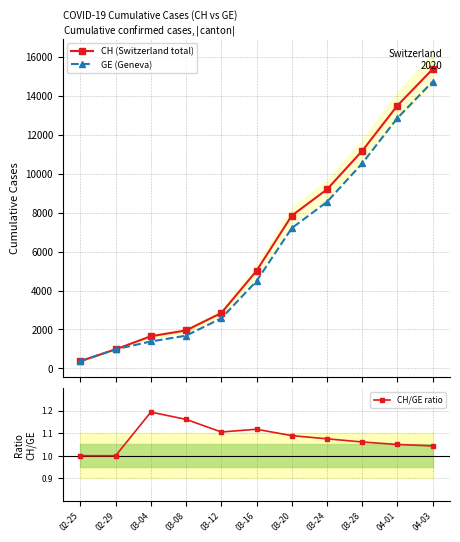

At how many categories does at least one series exceed 9453?

3